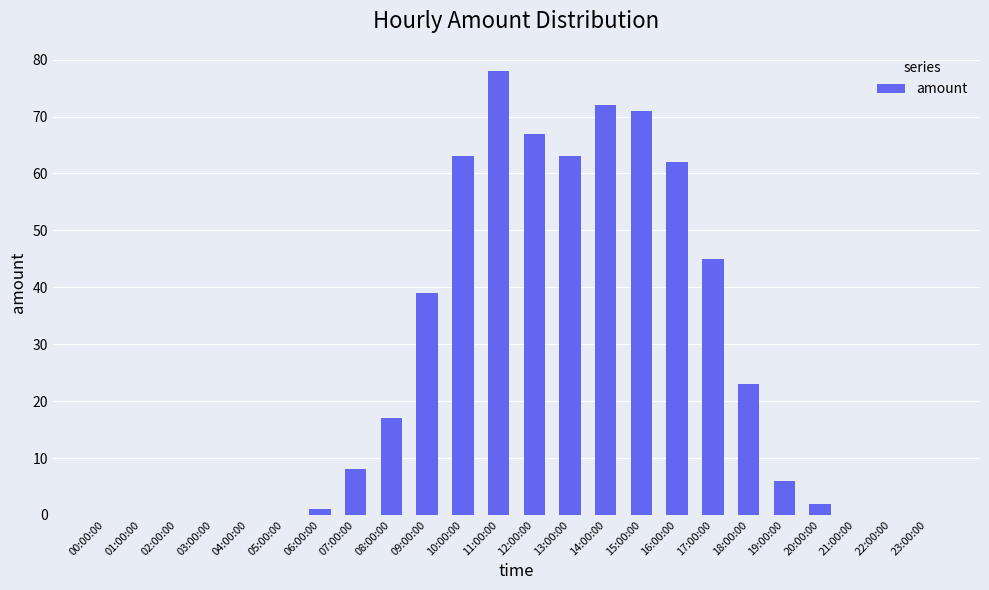

The chart shows a value of 45 at 17:00:00. True or false?

True